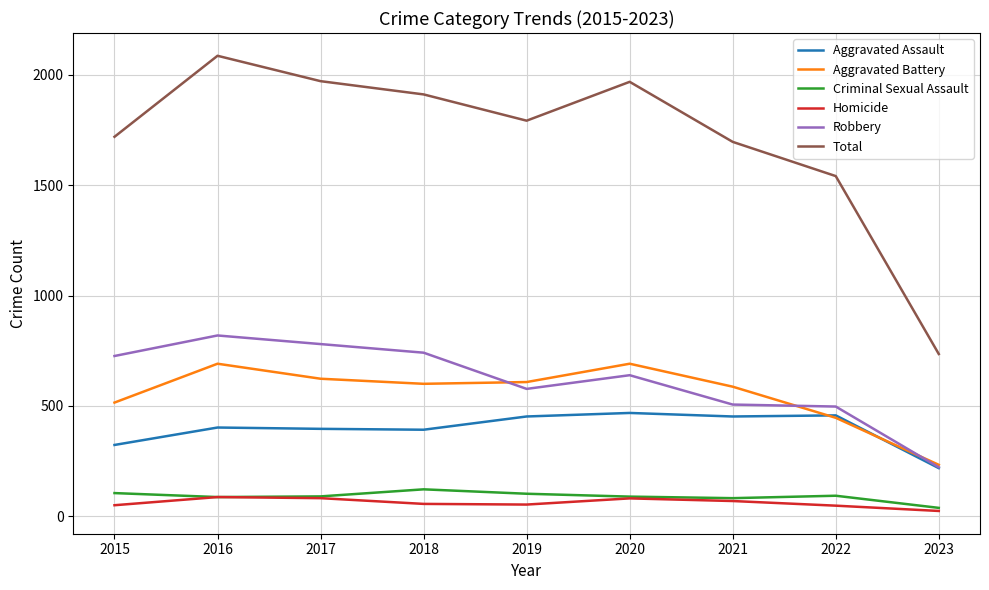

What is the spread (max minus min) of values at 2015?

1669